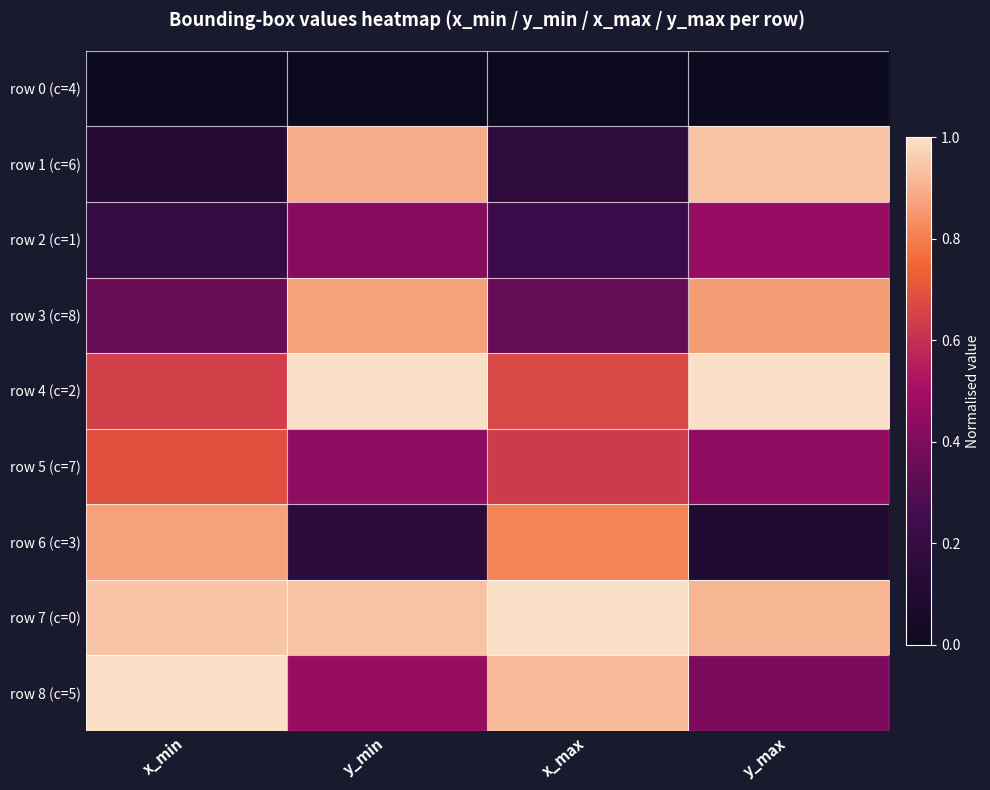

Reading left to right, what are all the values shown in this chart?

row 0 (c=4): x_min=0.0	y_min=0.0	x_max=0.0	y_max=0.0
row 1 (c=6): x_min=0.1	y_min=0.9	x_max=0.2	y_max=0.9
row 2 (c=1): x_min=0.2	y_min=0.4	x_max=0.2	y_max=0.5
row 3 (c=8): x_min=0.4	y_min=0.9	x_max=0.3	y_max=0.9
row 4 (c=2): x_min=0.6	y_min=1.0	x_max=0.7	y_max=1.0
row 5 (c=7): x_min=0.7	y_min=0.4	x_max=0.6	y_max=0.4
row 6 (c=3): x_min=0.9	y_min=0.2	x_max=0.8	y_max=0.1
row 7 (c=0): x_min=0.9	y_min=0.9	x_max=1.0	y_max=0.9
row 8 (c=5): x_min=1.0	y_min=0.5	x_max=0.9	y_max=0.4